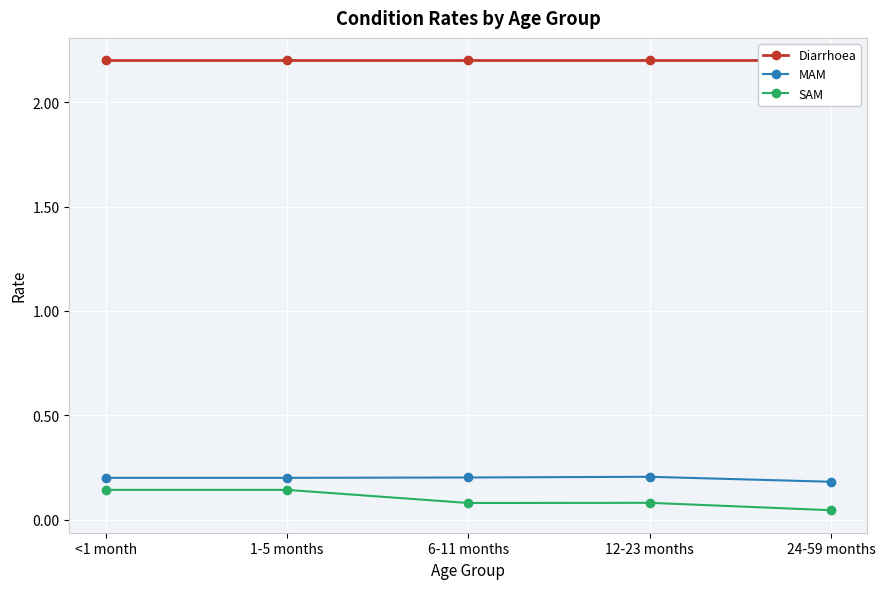

True or false: Diarrhoea has more than 1 points higher than both neighbors.

False